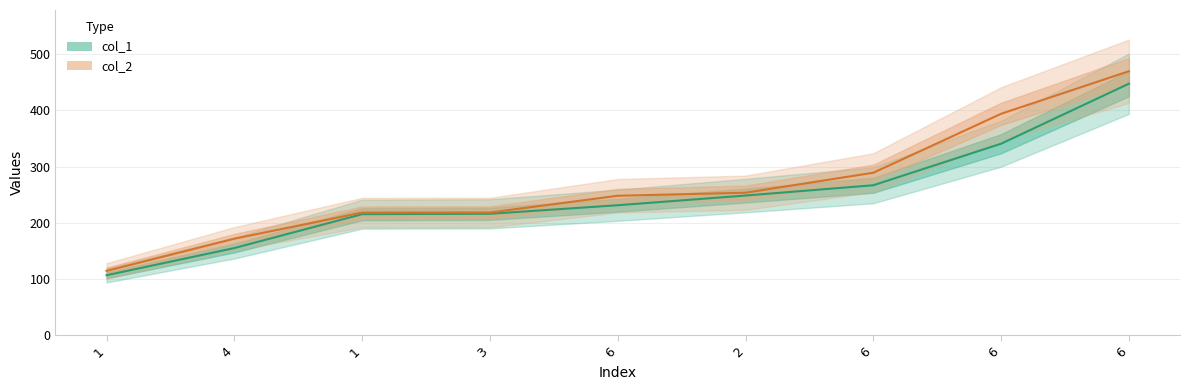

Does the chart display data point markers on the line(s)?

No